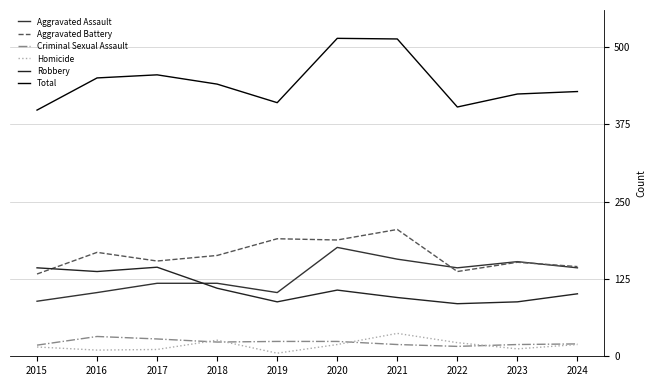

What is the minimum value shown in the chart?

5